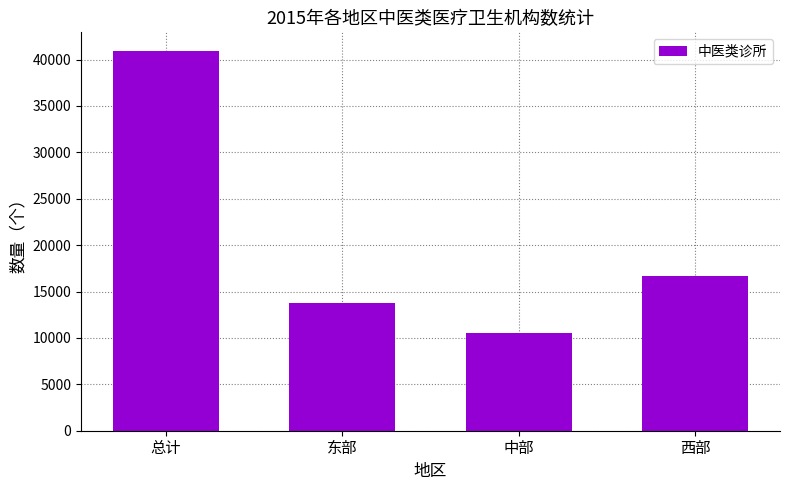

At which label does the data first exceed 16659?

总计